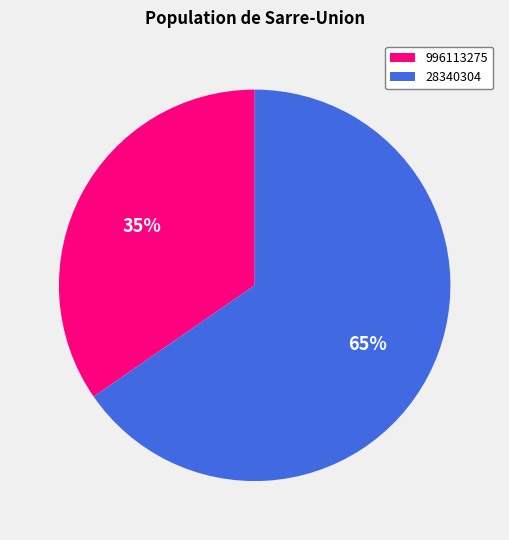

Do 28340304 and 996113275 together represent more than half of the pie?

Yes